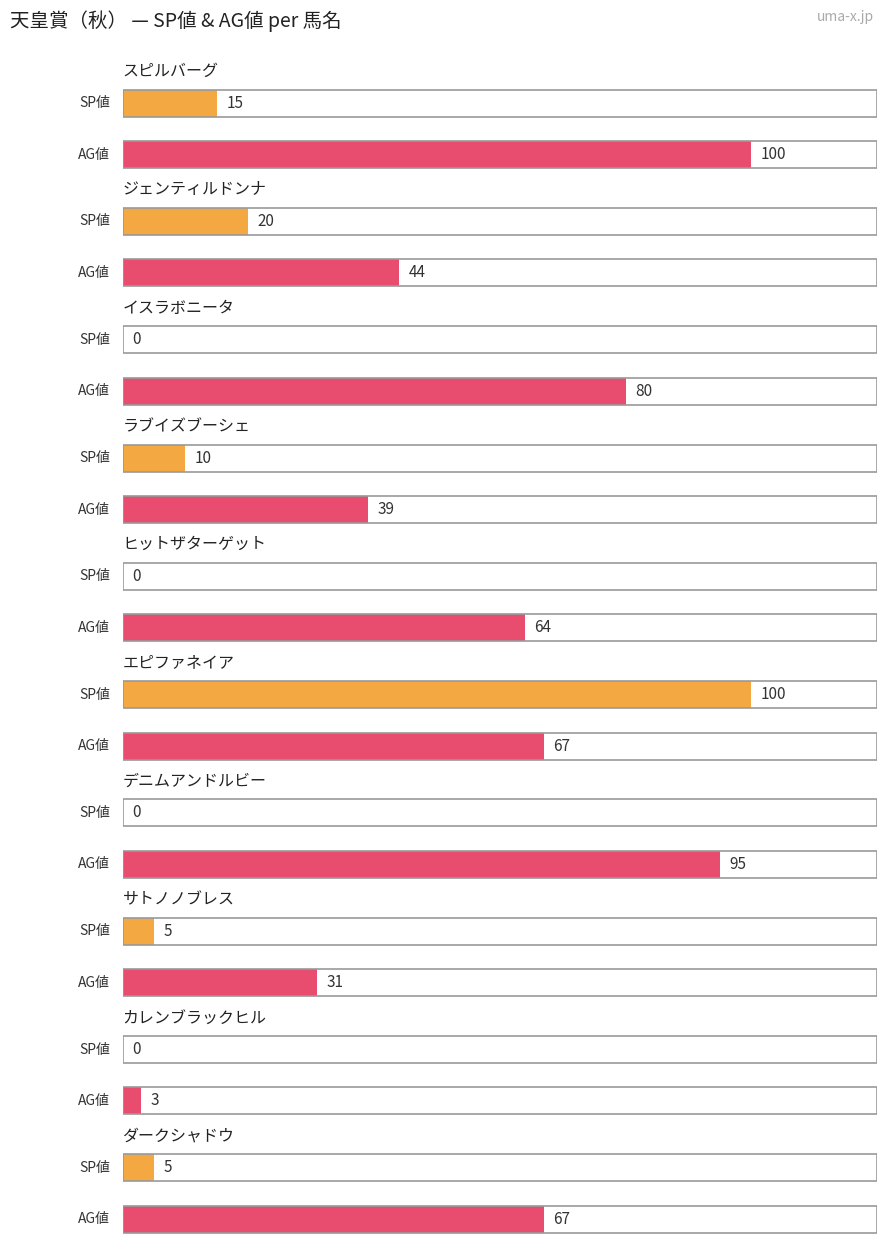

Does the chart contain any negative values?

No